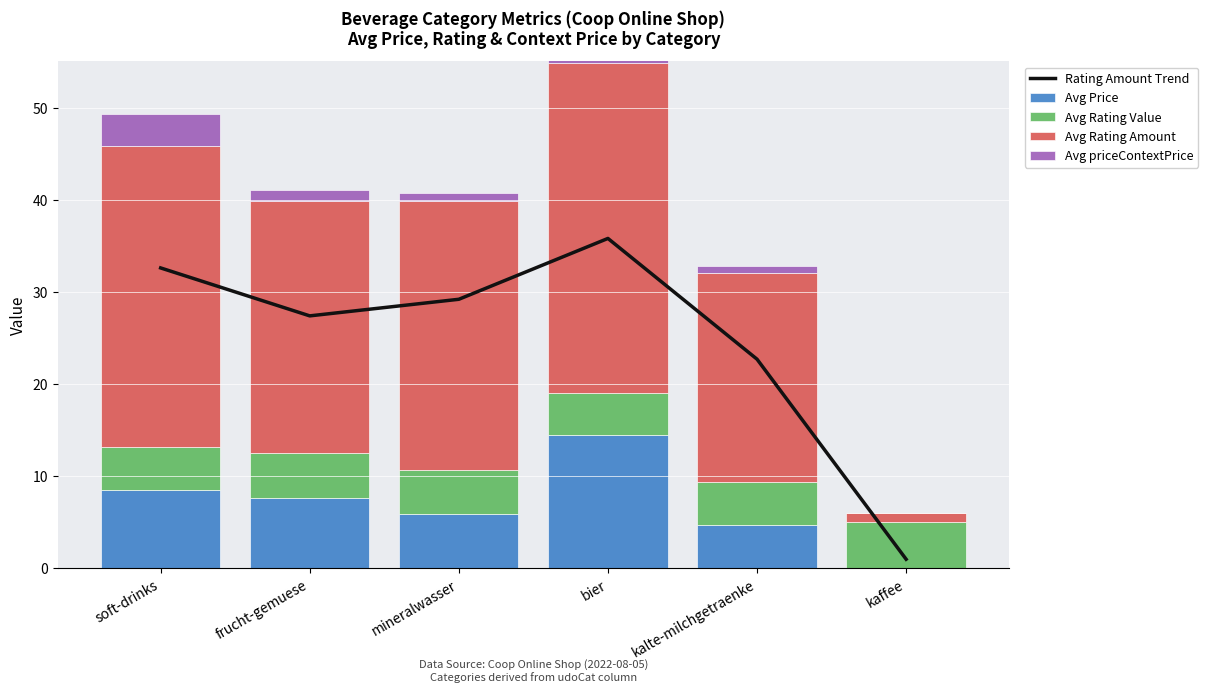

Which category has the lowest value across all series?

kaffee